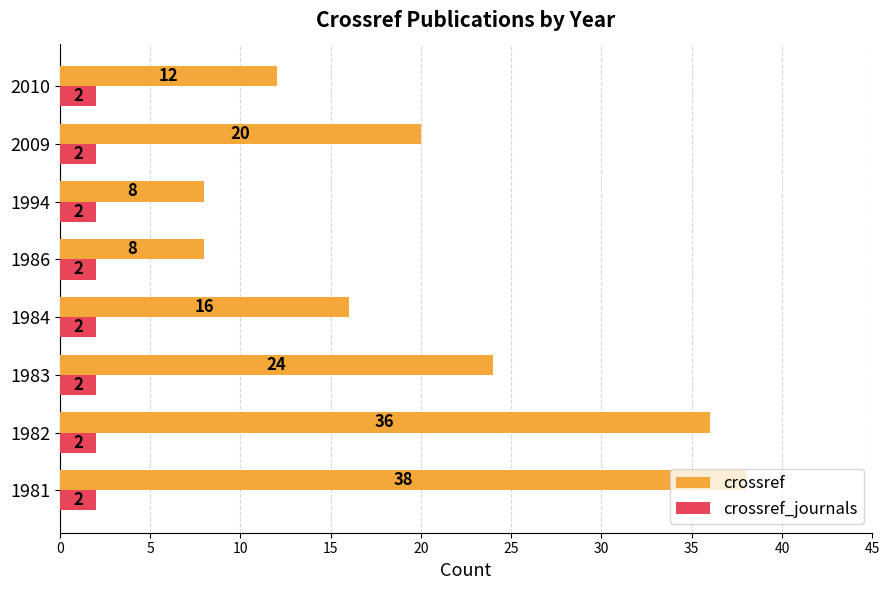

What value does the crossref series have at 1994?

8